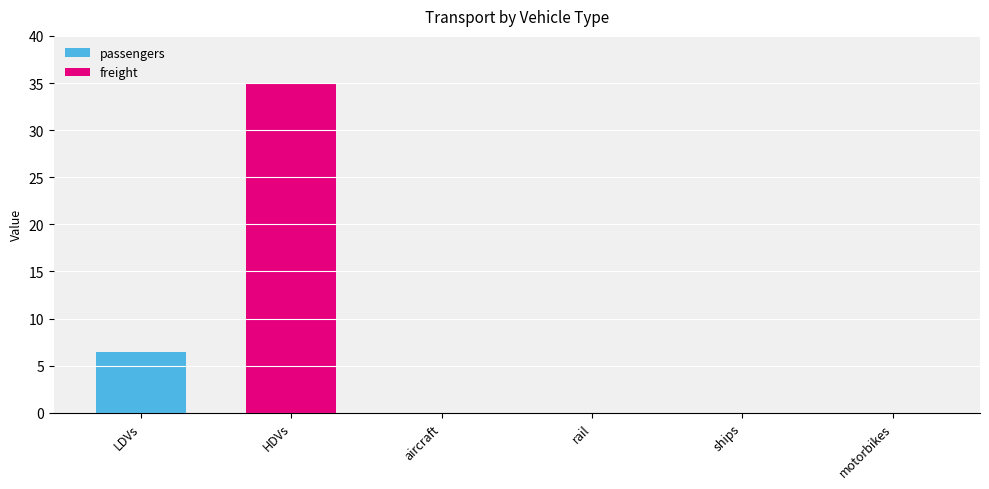

What is the maximum value for passengers?

6.4